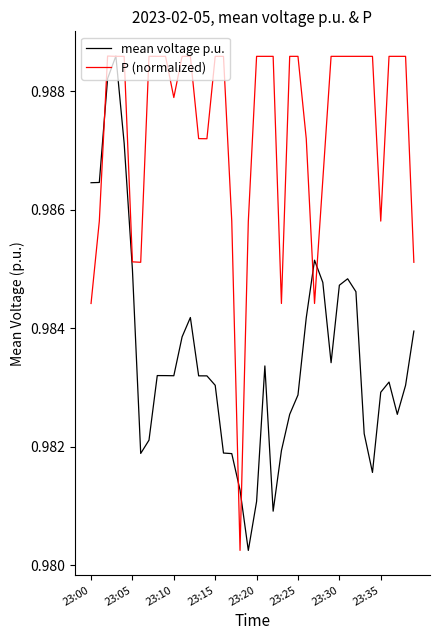

List the series in order of their overall mean, lowest first.

mean voltage p.u., P (normalized)